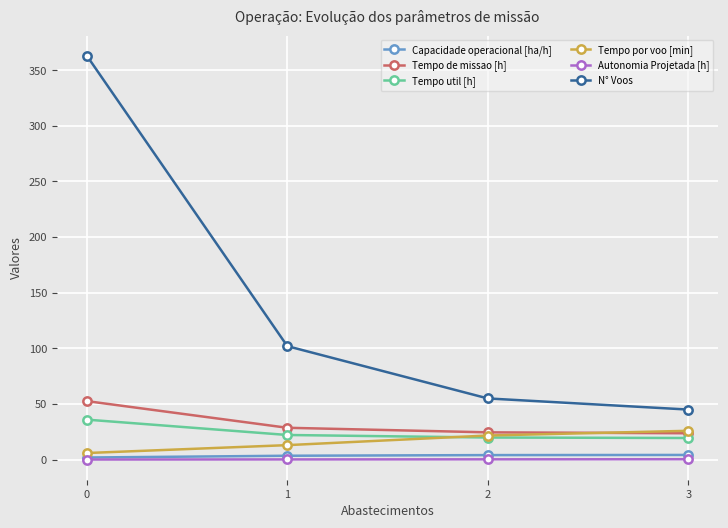

Read the Capacidade operacional [ha/h] value at 3.

4.2